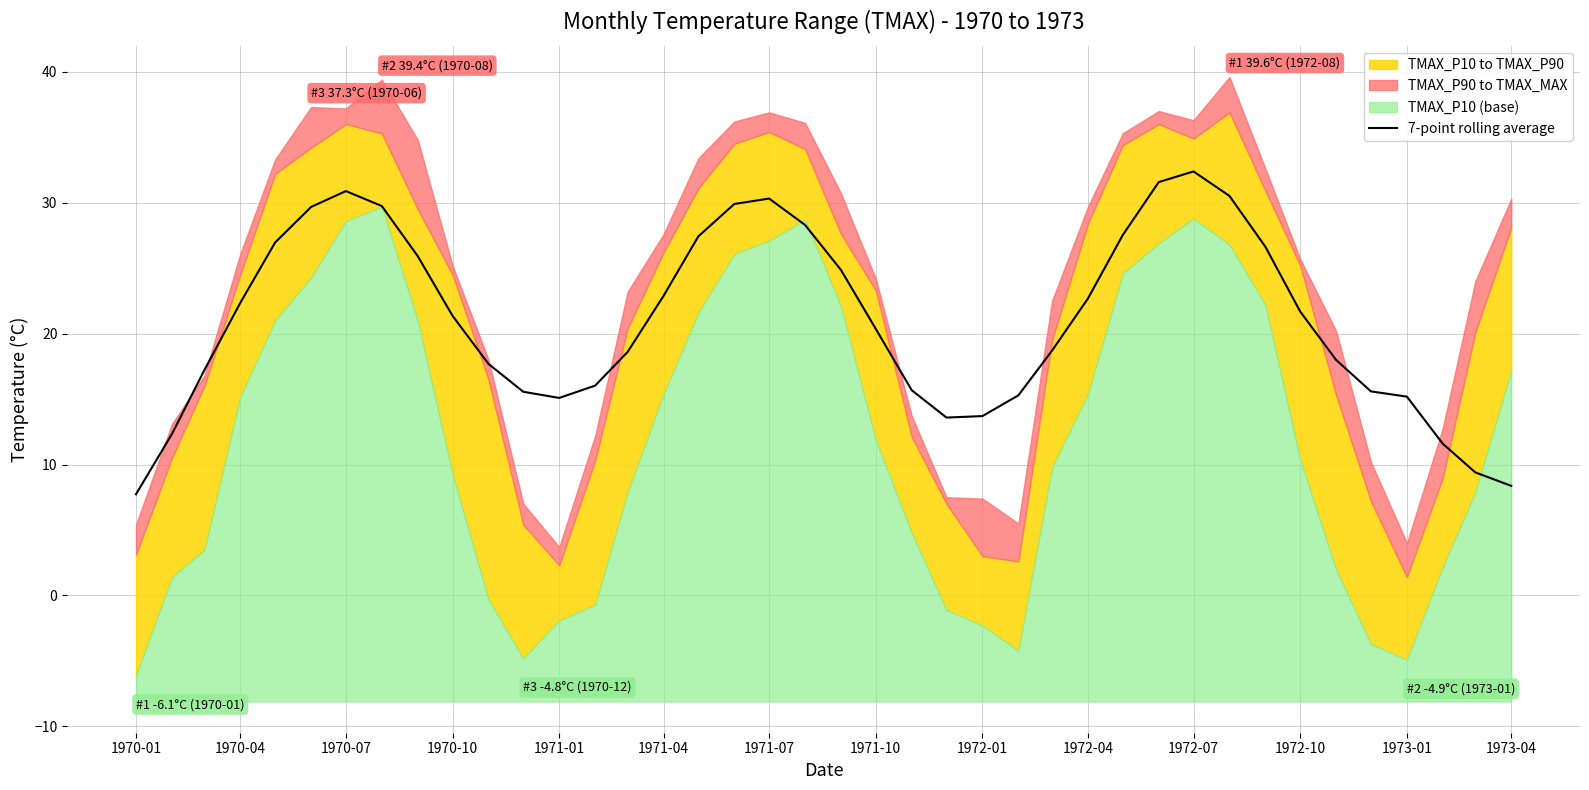

True or false: there are more than 0 points higher than both neighbors.

True